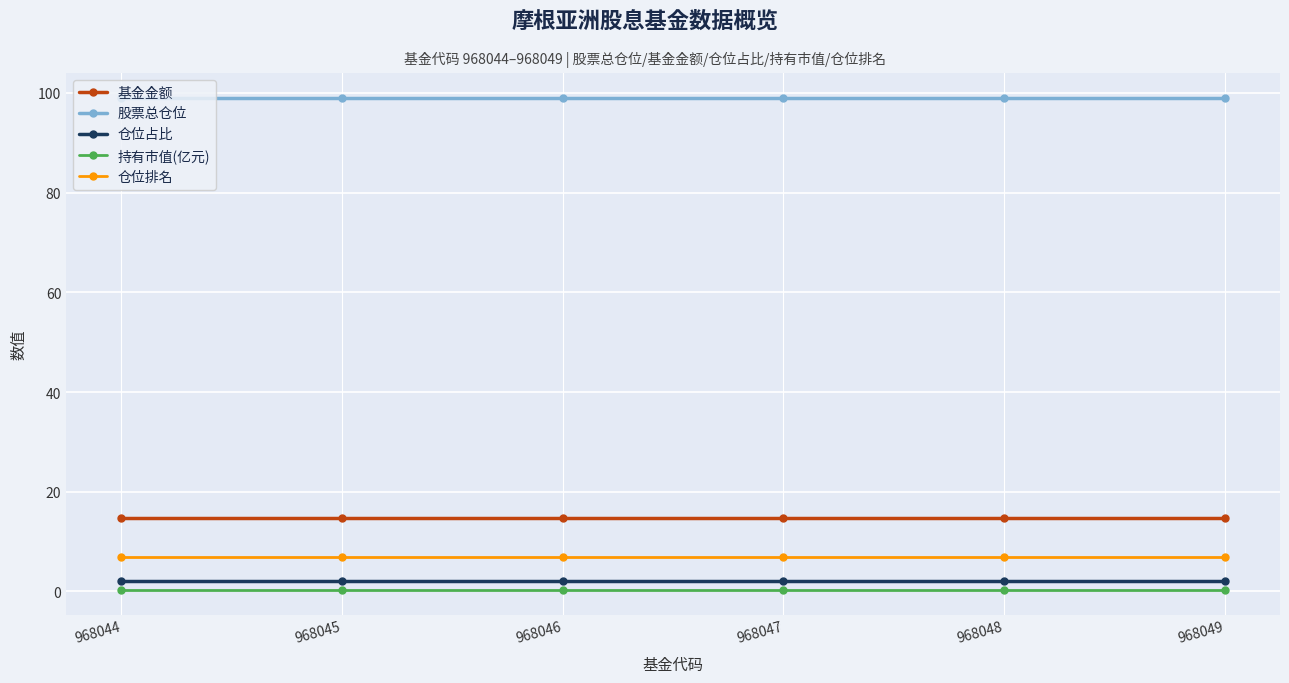

Reading left to right, list all the values displayed in this chart.

基金金额: 968044=14.7	968045=14.7	968046=14.7	968047=14.7	968048=14.7	968049=14.7
股票总仓位: 968044=99.0	968045=99.0	968046=99.0	968047=99.0	968048=99.0	968049=99.0
仓位占比: 968044=2.2	968045=2.2	968046=2.2	968047=2.2	968048=2.2	968049=2.2
持有市值(亿元): 968044=0.3	968045=0.3	968046=0.3	968047=0.3	968048=0.3	968049=0.3
仓位排名: 968044=7.0	968045=7.0	968046=7.0	968047=7.0	968048=7.0	968049=7.0